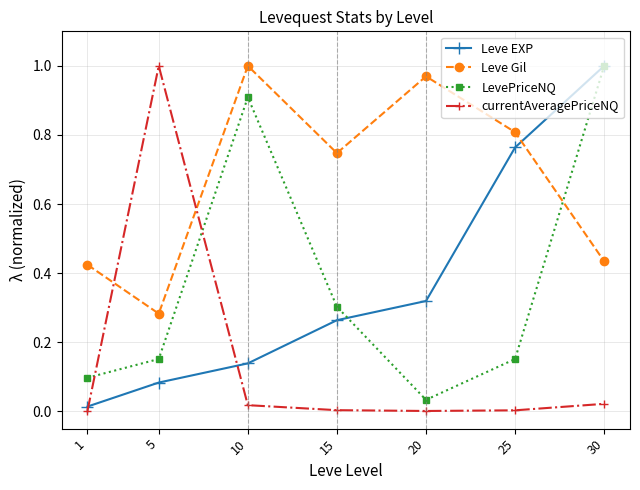

At 10, list the series in order from largest to smallest.

Leve Gil, LevePriceNQ, Leve EXP, currentAveragePriceNQ